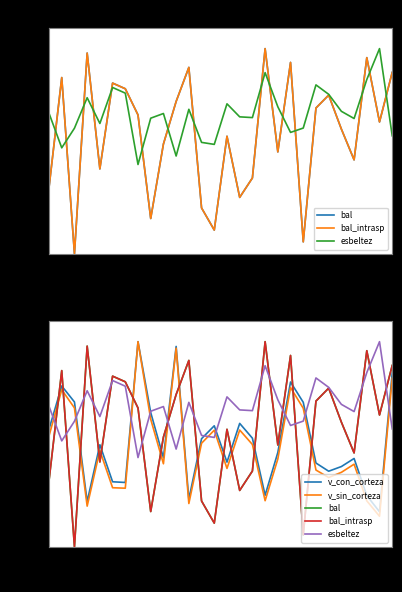

The value of bal at 10 is 0.0. True or false?

True